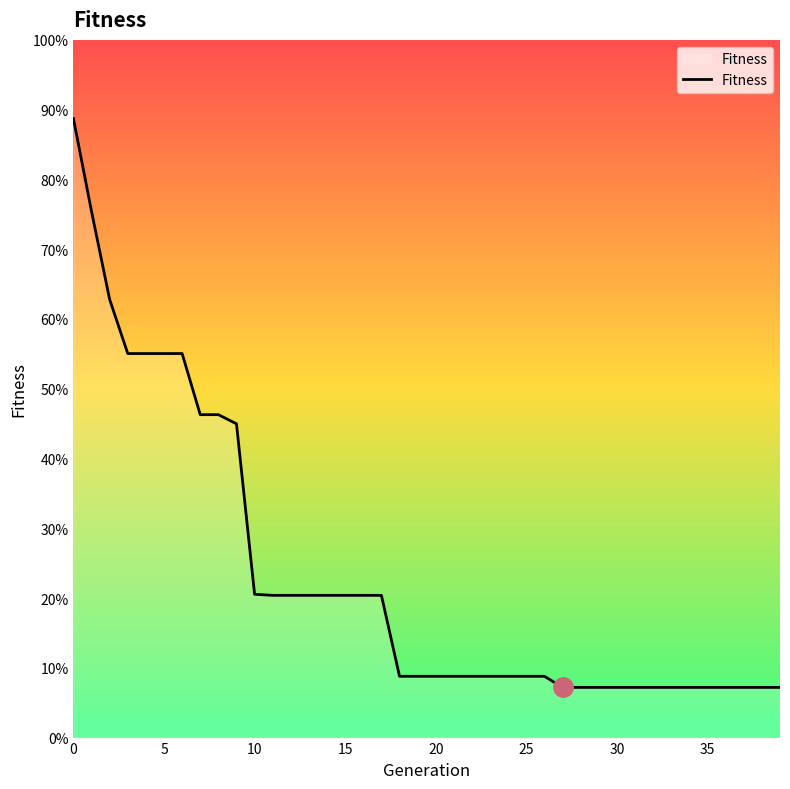

Does the chart have visible grid lines?

No